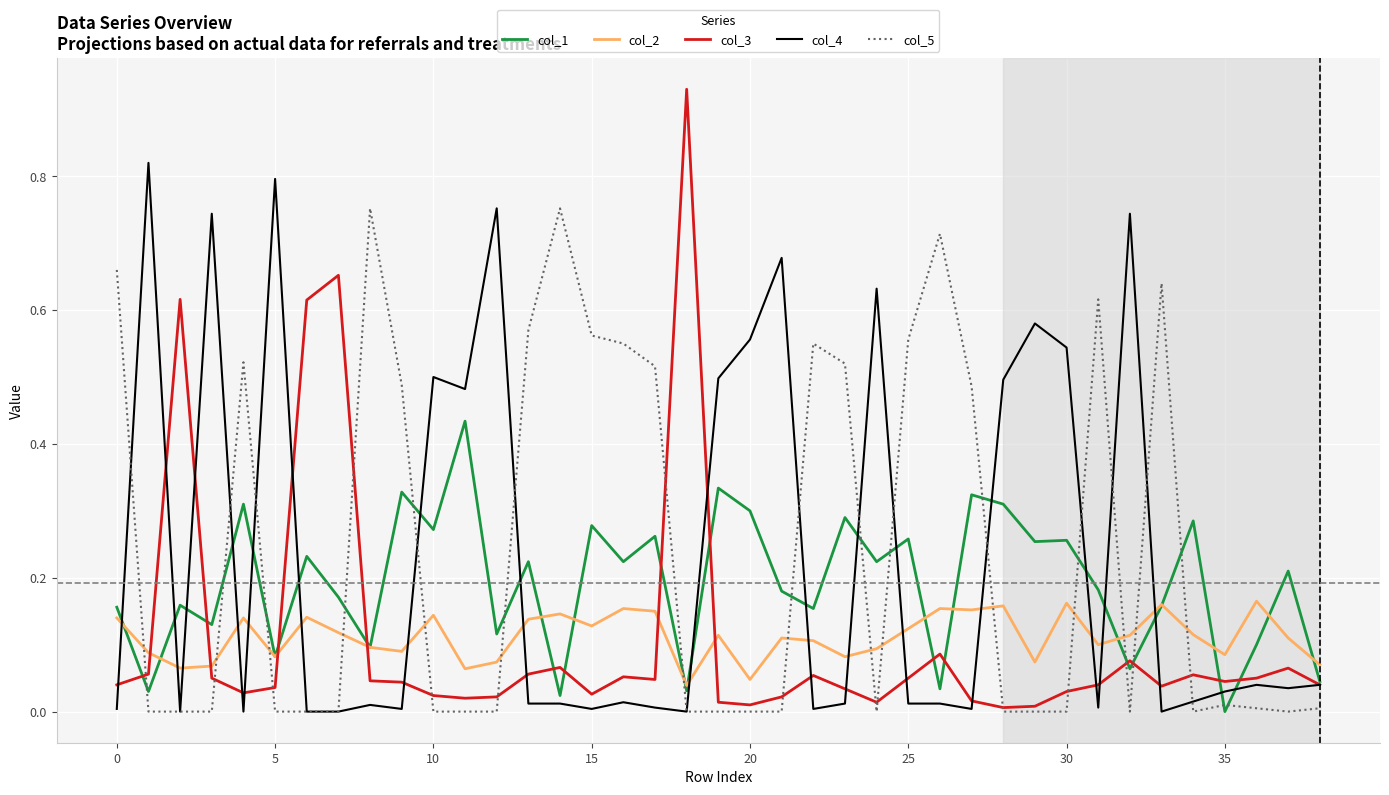

Which series has the widest spread of values?

col_3